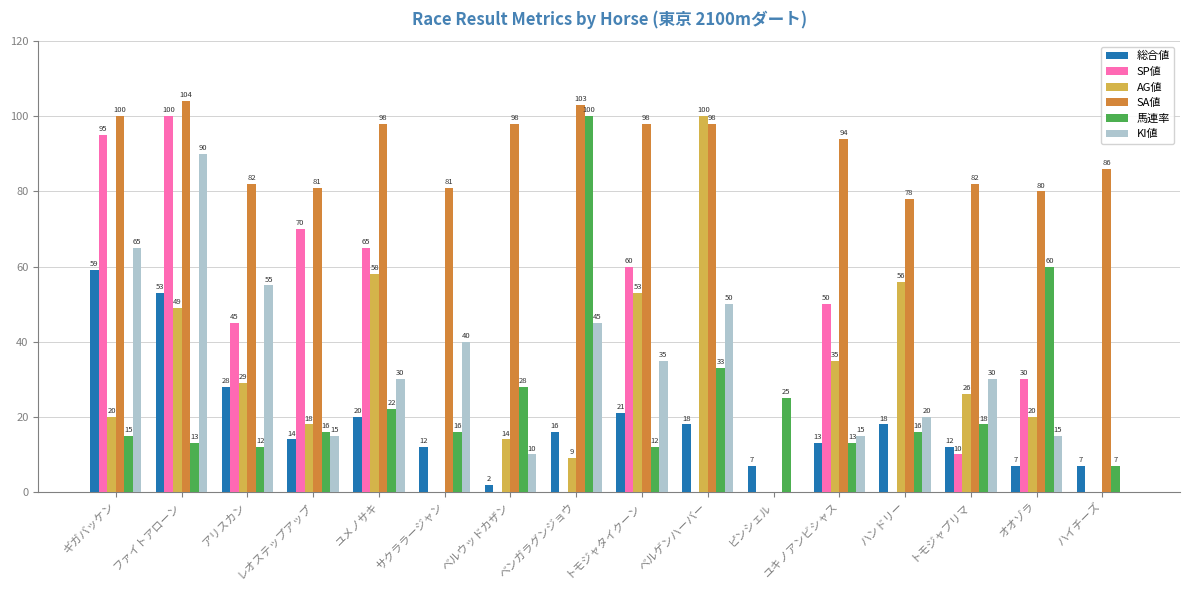

What is the average value of the AG値 series?

30